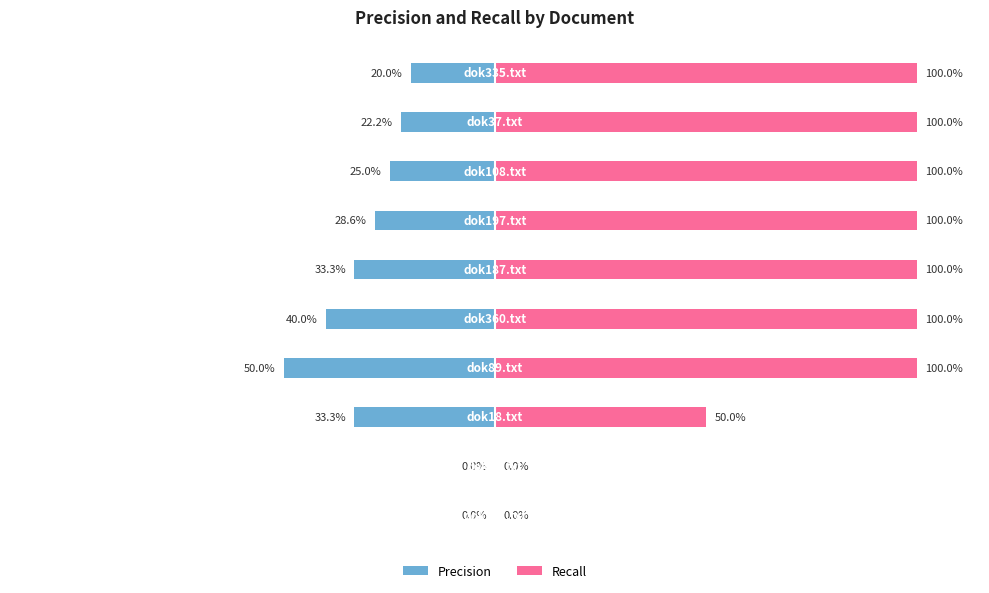

Rank the series by their average value, from highest to lowest.

Recall, Precision